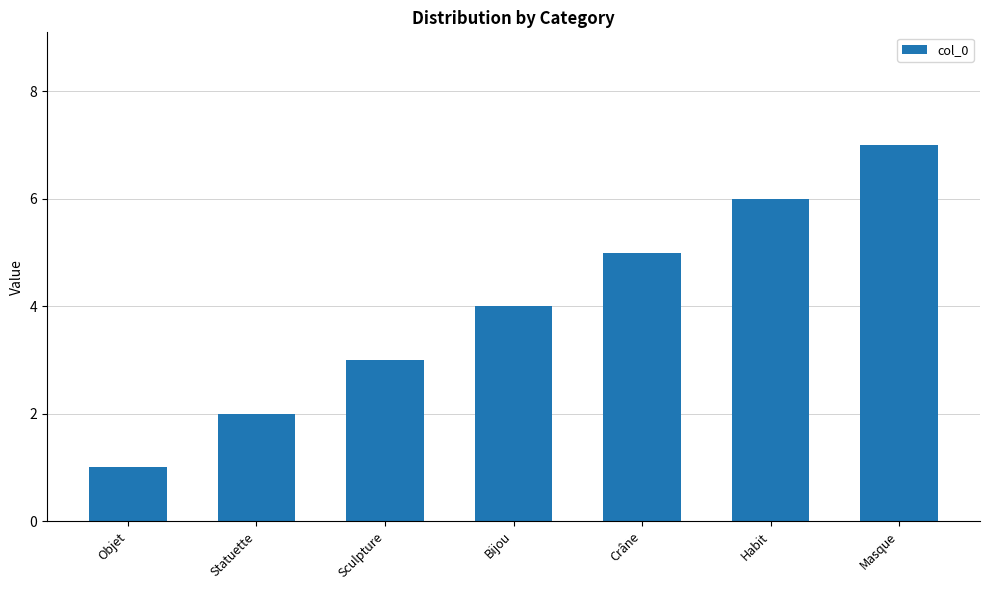

List the labels in order of value, smallest first.

Objet, Statuette, Sculpture, Bijou, Crâne, Habit, Masque